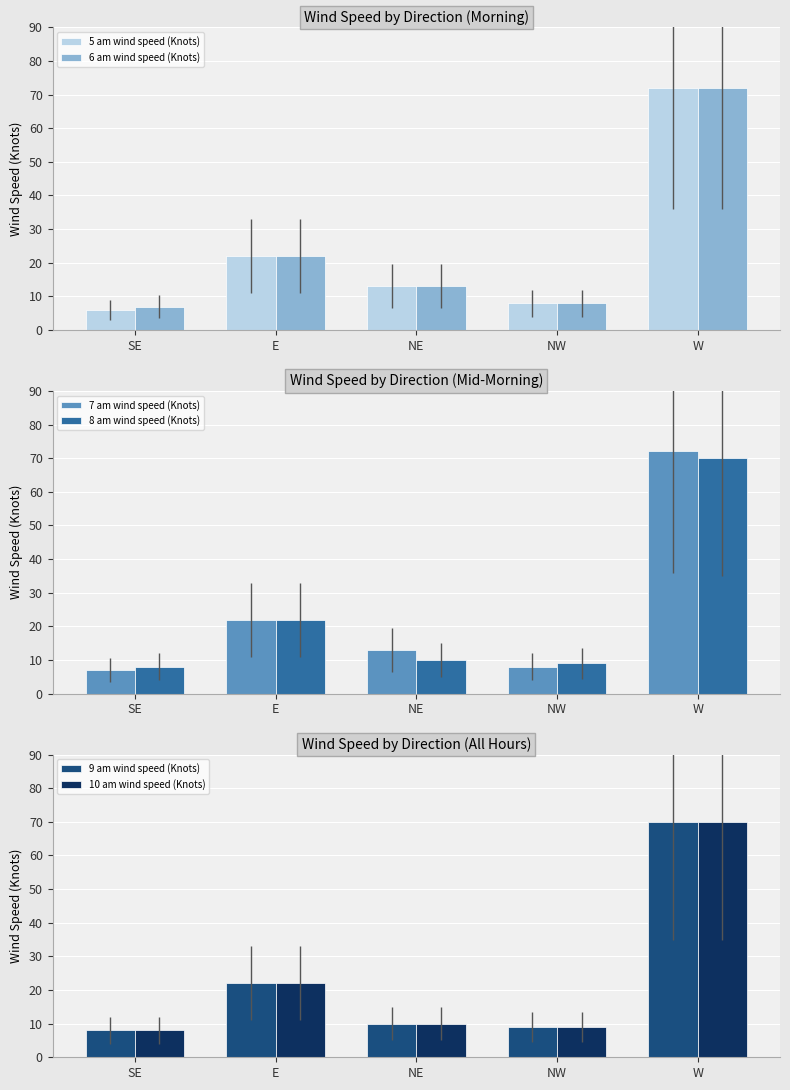

What is the sum of all 6 am wind speed (Knots) values?

122